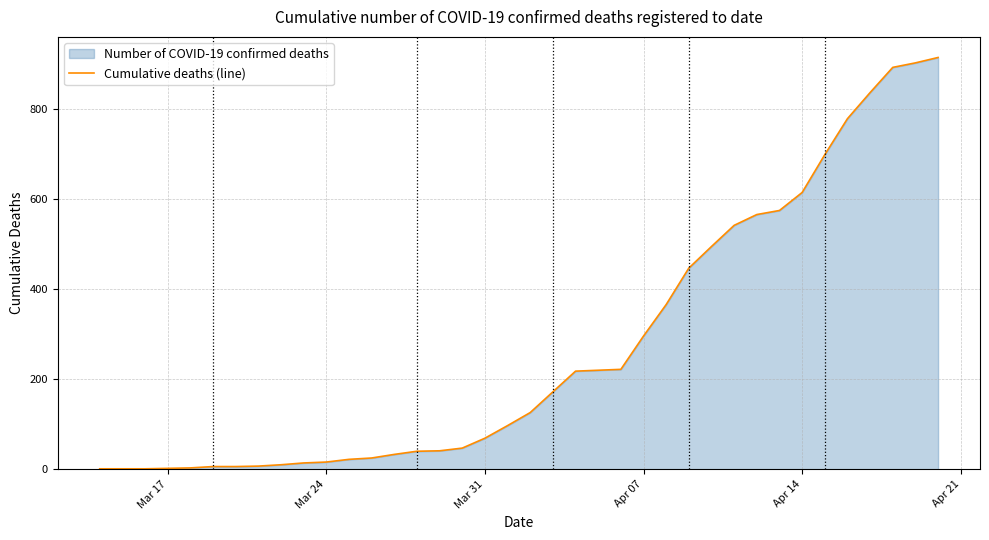

What is the difference between the maximum and minimum values?

914